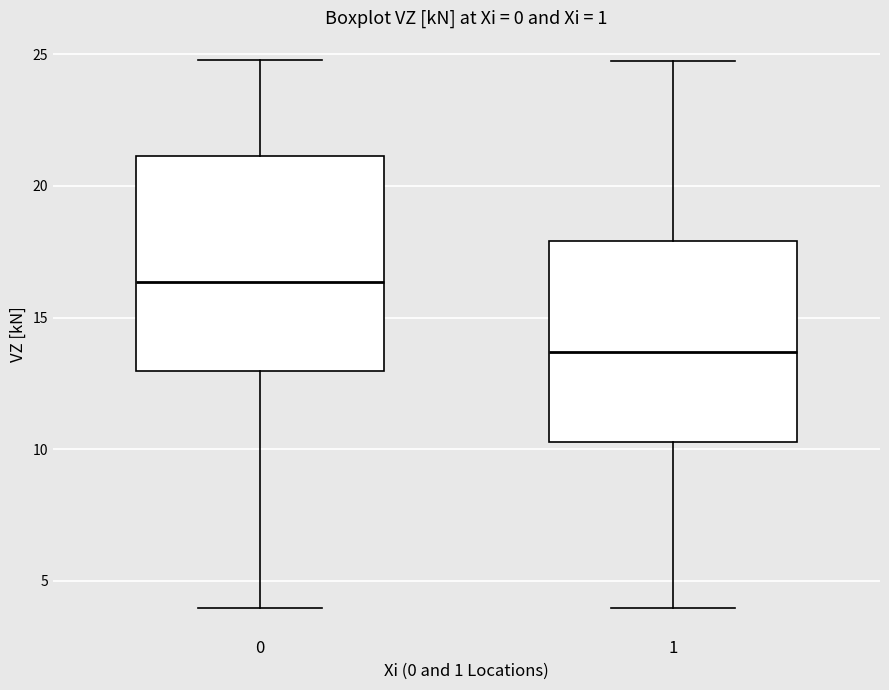

Reading left to right, read every box against the y-axis: the position of its median line, the range the box covers, and the ends of its whiskers. The values are not printed on the chart, so give them approximately, as read against the axis.

0: median 16.5, box 13.0 to 21.0, whiskers 4.0 to 25.0
1: median 13.5, box 10.5 to 18.0, whiskers 4.0 to 25.0